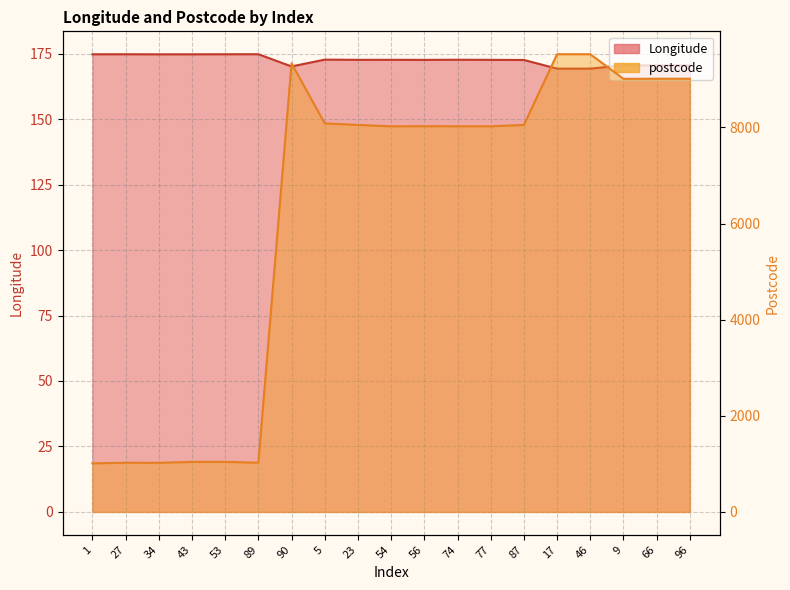

Which series has the largest total across all categories?

postcode